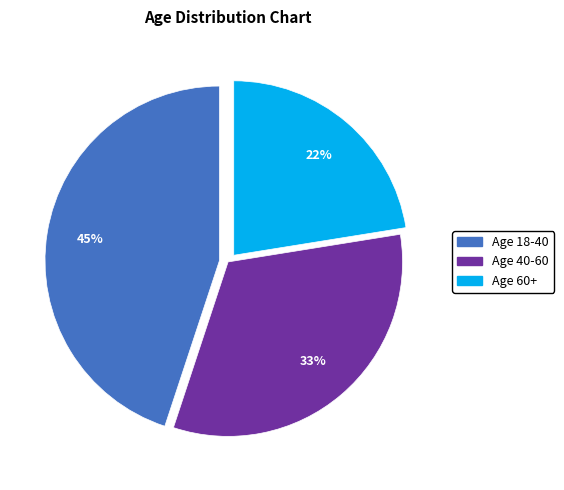

What is the largest slice in the pie chart?

Age 18-40